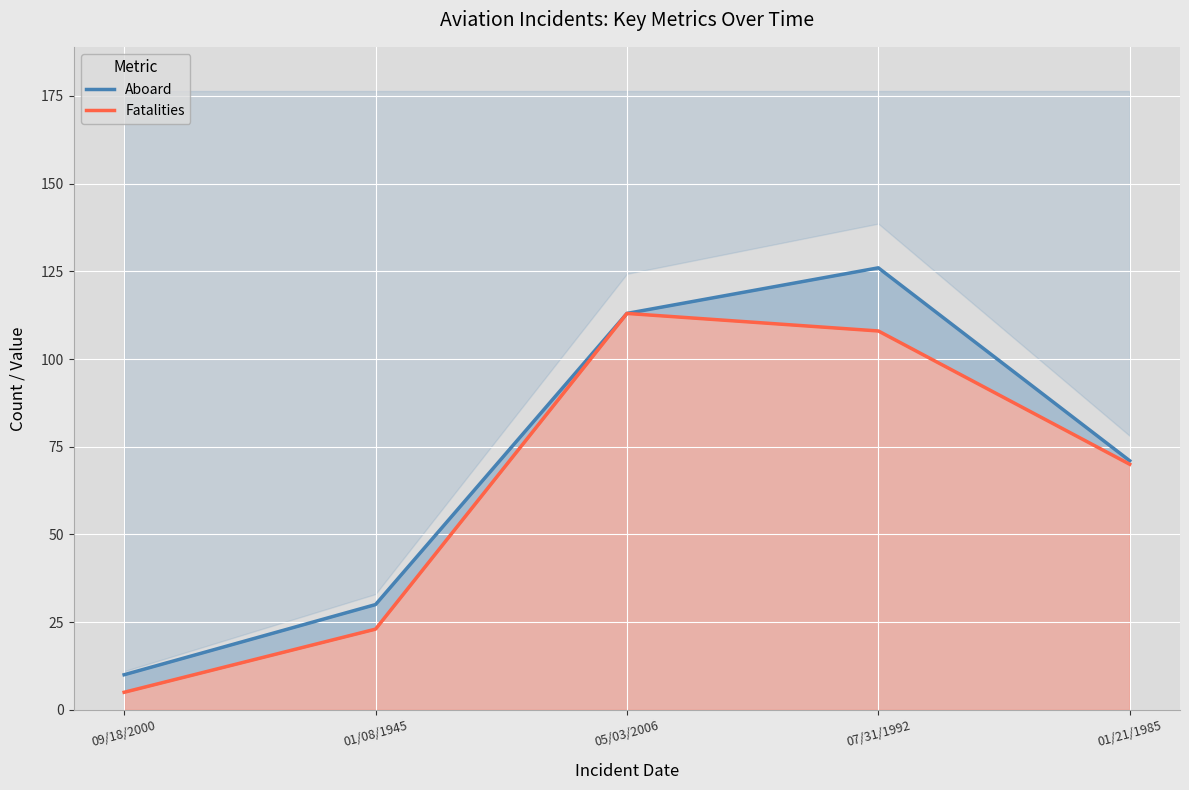

The value of Aboard at 09/18/2000 is 7. True or false?

False